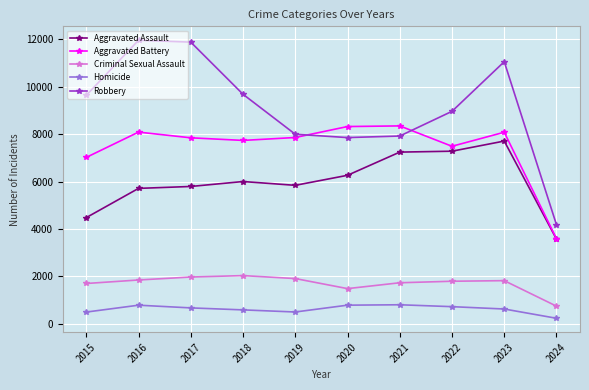

At 2015, list the series in order from largest to smallest.

Robbery, Aggravated Battery, Aggravated Assault, Criminal Sexual Assault, Homicide